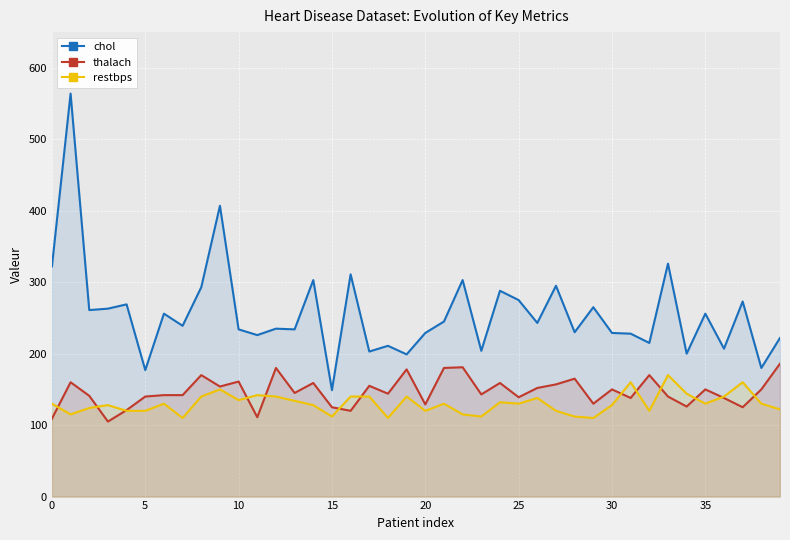

True or false: thalach has a value of 39 at 0.

False